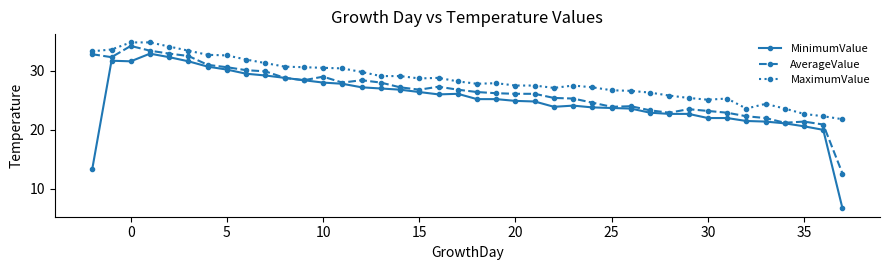

List the series in order of their overall mean, lowest first.

MinimumValue, AverageValue, MaximumValue